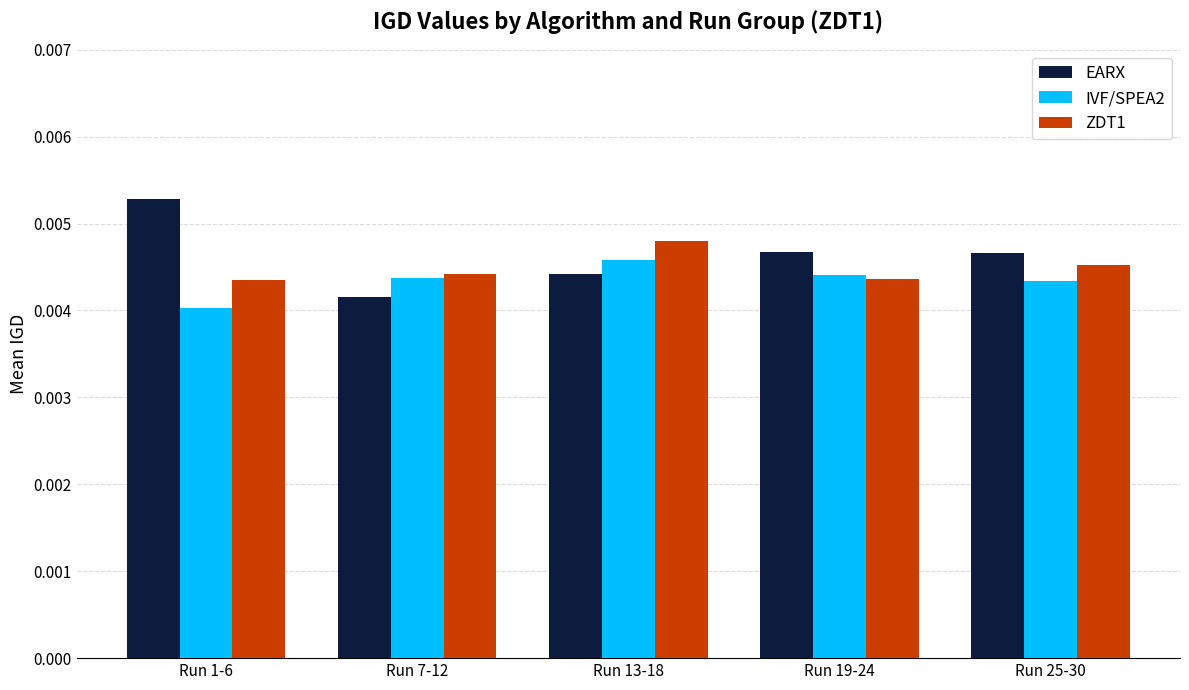

At which label is EARX closest to 0?

Run 7-12